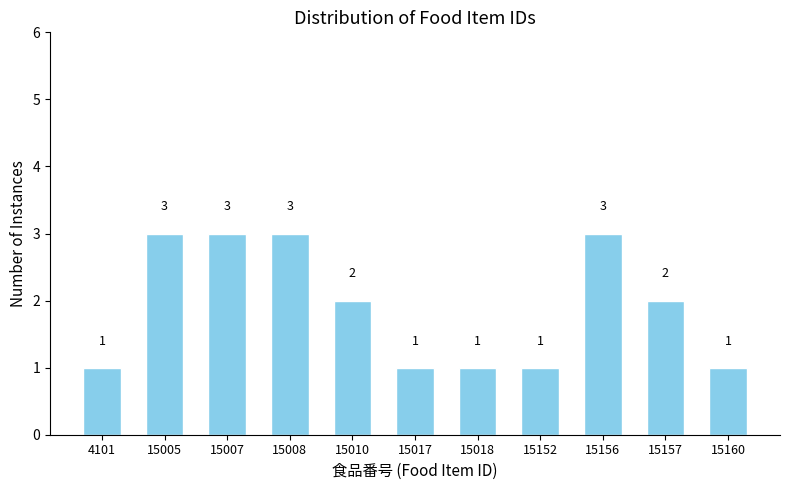

Reading left to right, list all the values displayed in this chart.

4101=1	15005=3	15007=3	15008=3	15010=2	15017=1	15018=1	15152=1	15156=3	15157=2	15160=1